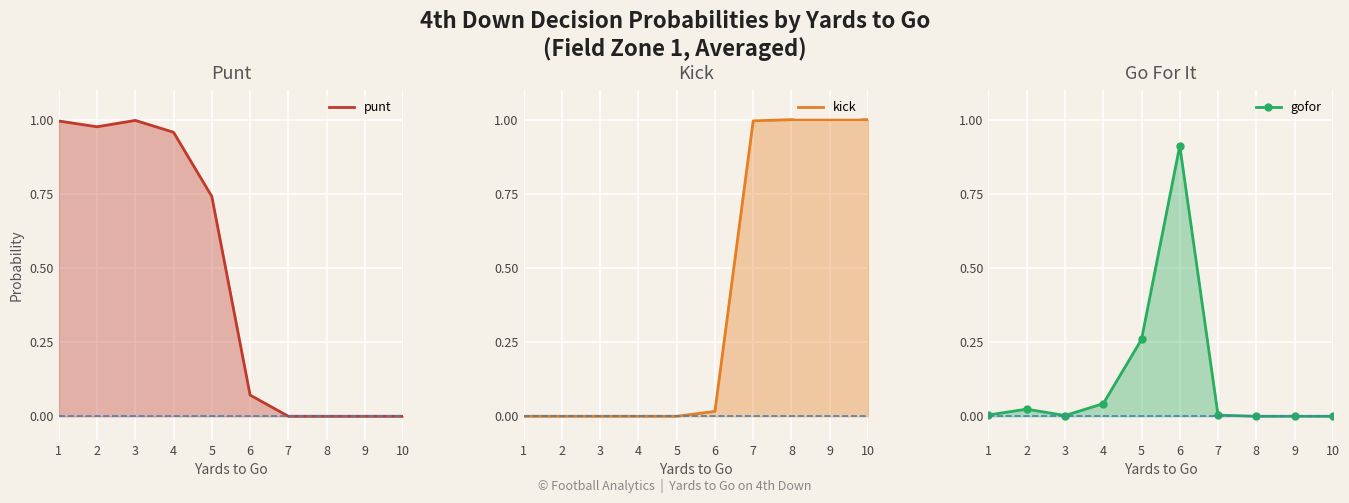

At which category does punt reach its first local valley?

2